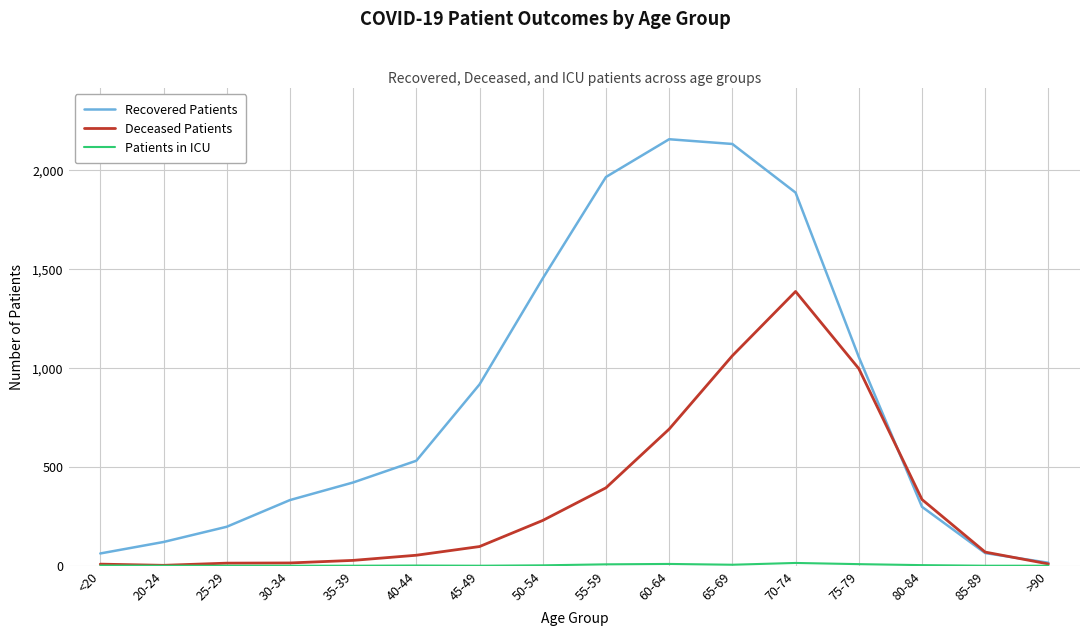

What is the greatest value displayed?

2157